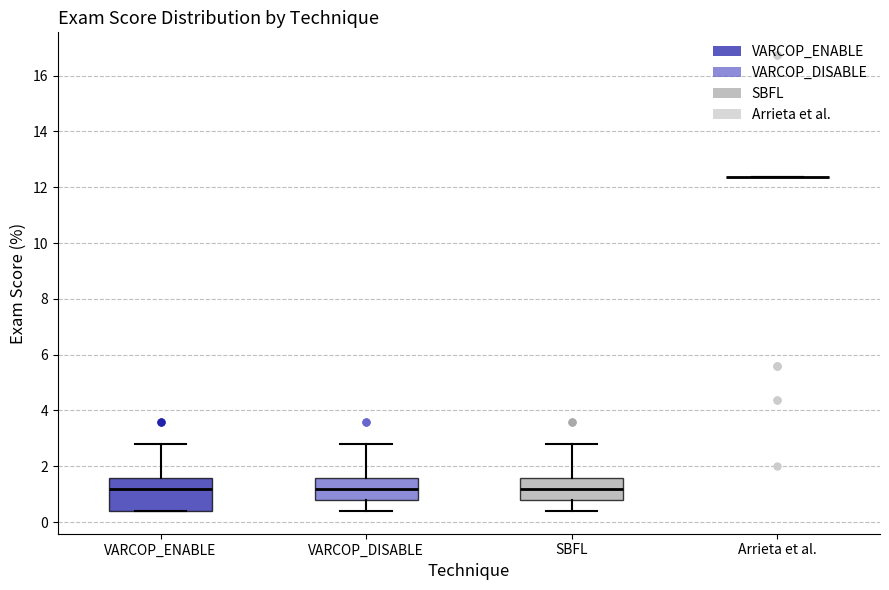

Where is the lower edge of the box for VARCOP_DISABLE on the y-axis? The values are not printed on the chart, so give them approximately, as read against the axis.

0.8